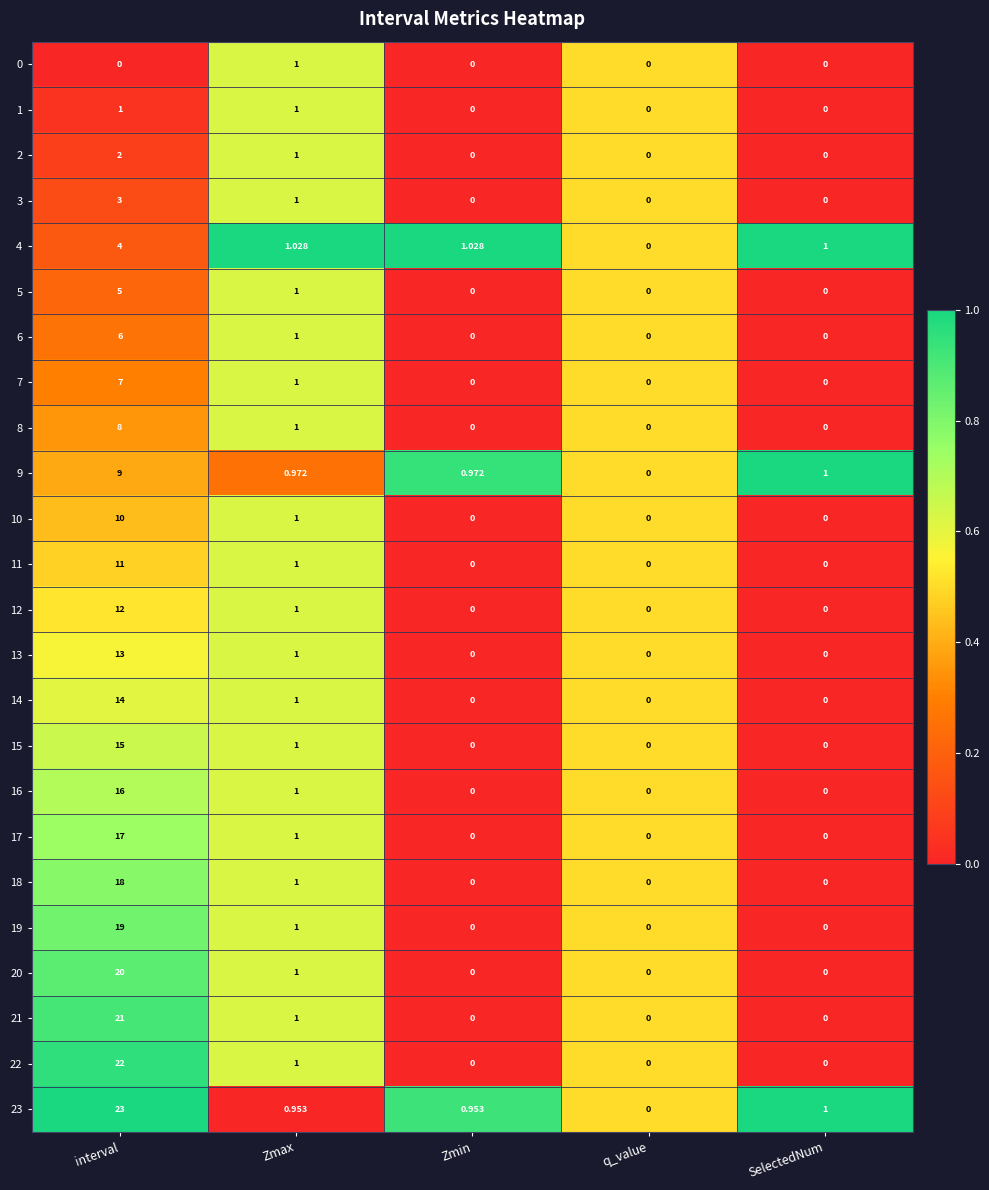

At which label is 5 closest to 2?

Zmax